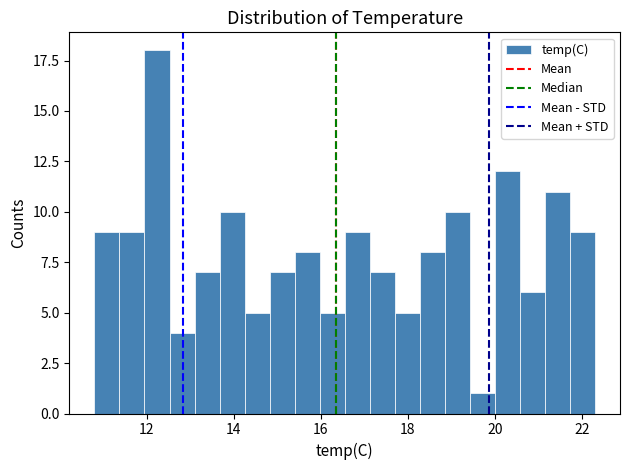

Around what value on the x-axis is the tallest bar? Give the approximate position of its centre, as read against the axis.

12.2